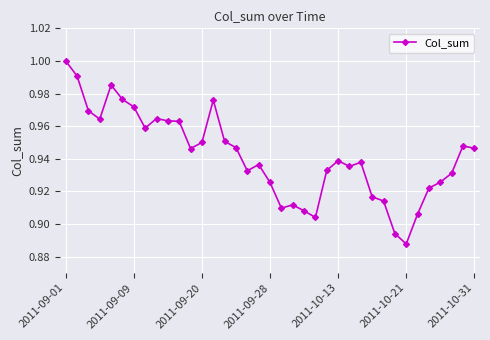

True or false: there are more than 0 points higher than both neighbors.

True